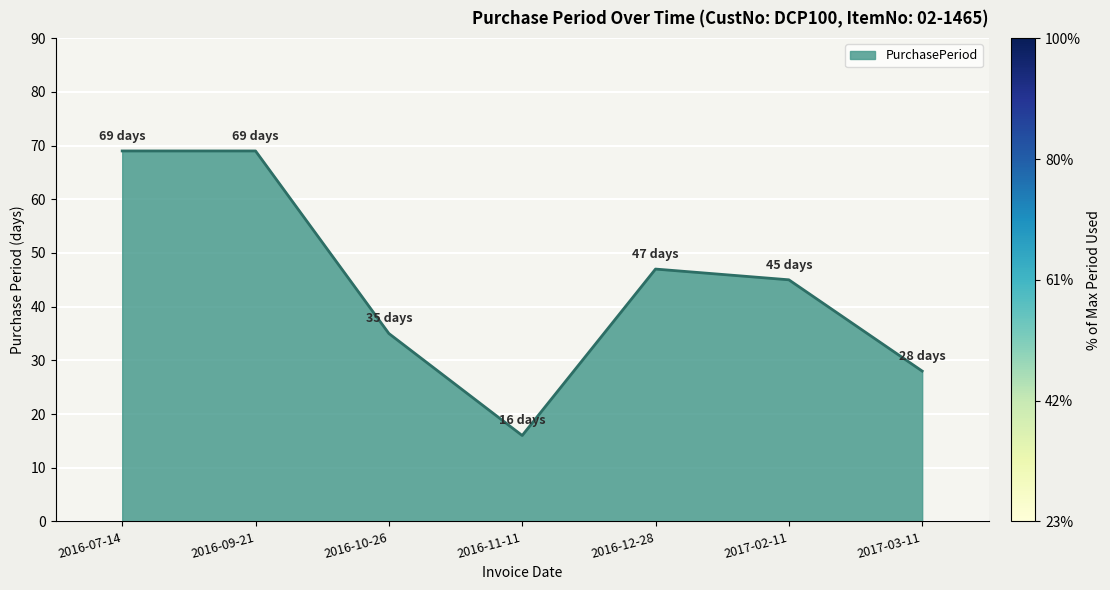

At which label is the value closest to 42?

2017-02-11